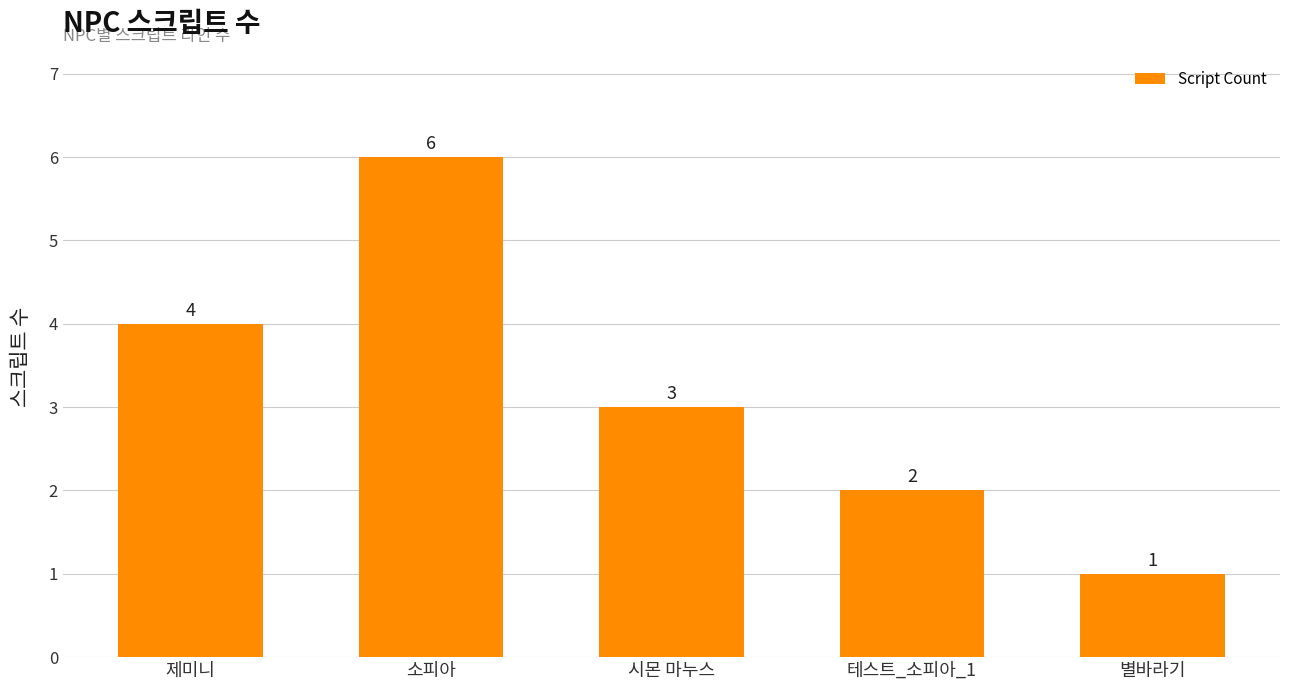

What is the smallest value displayed?

1